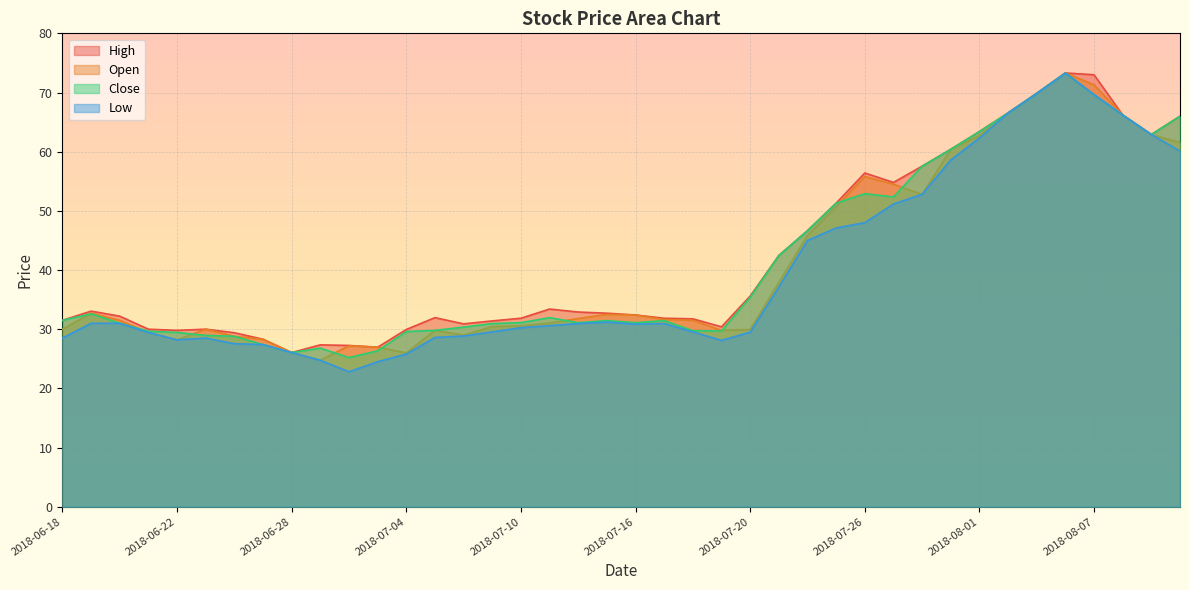

What are all the series names shown in the legend?

High, Open, Close, Low